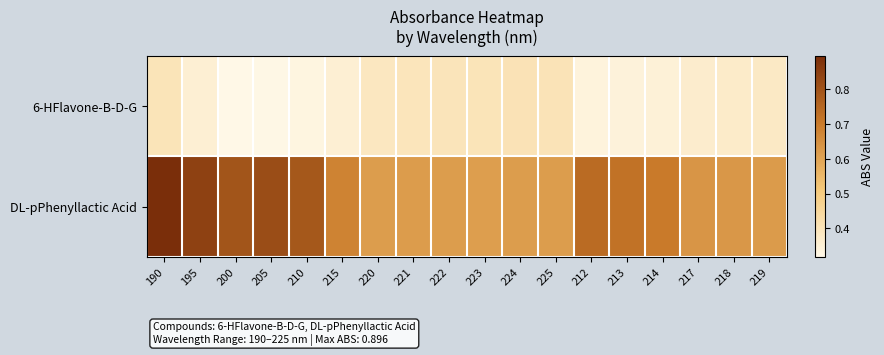

At which category is the sum across all series the highest?

190